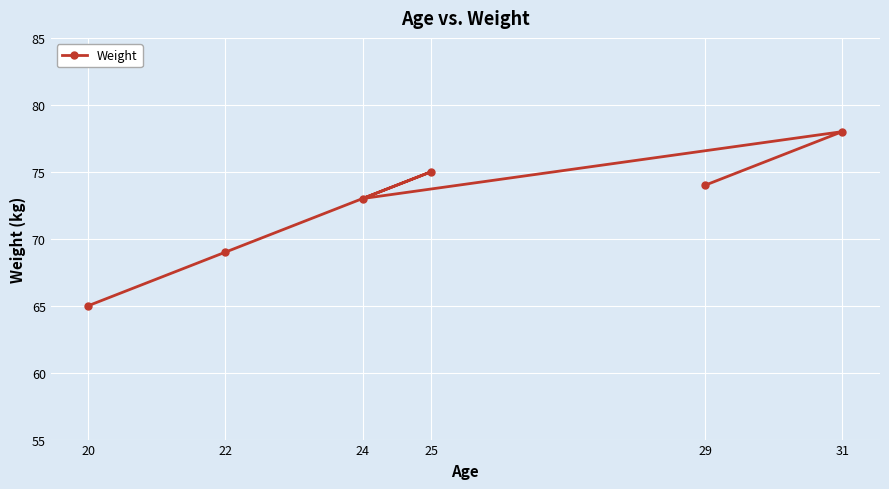

Reading left to right, what are all the values shown in this chart?

20=65	22=69	24=73	25=75	29=74	31=78